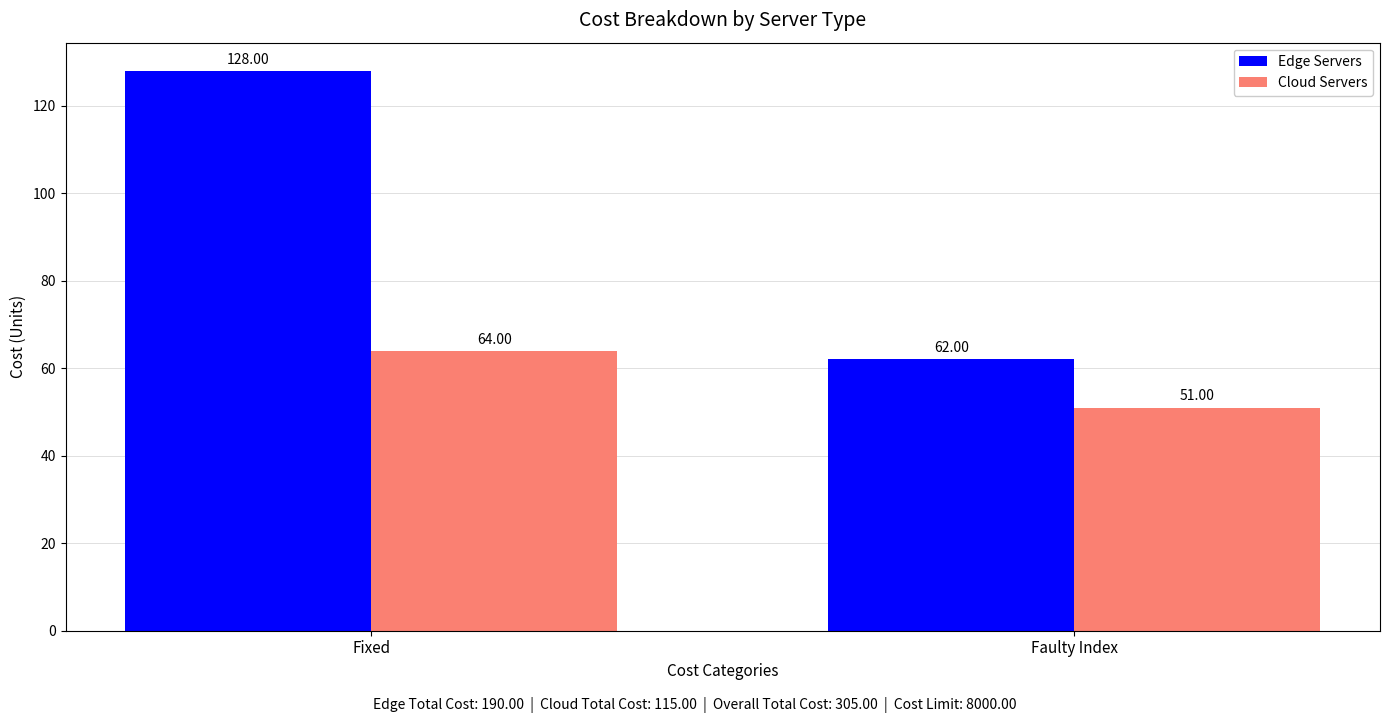

Rank the series at Fixed from highest to lowest value.

Edge Servers, Cloud Servers